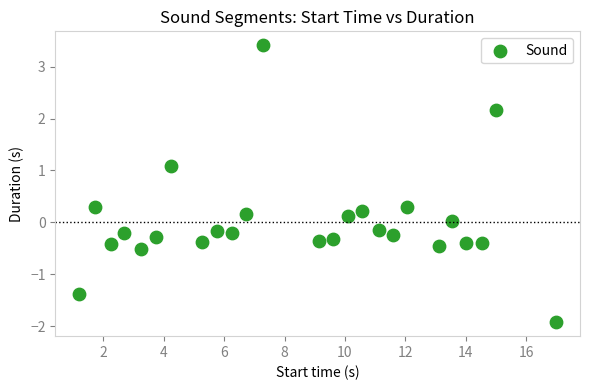

What is the range of X values (max minus min)?

15.8